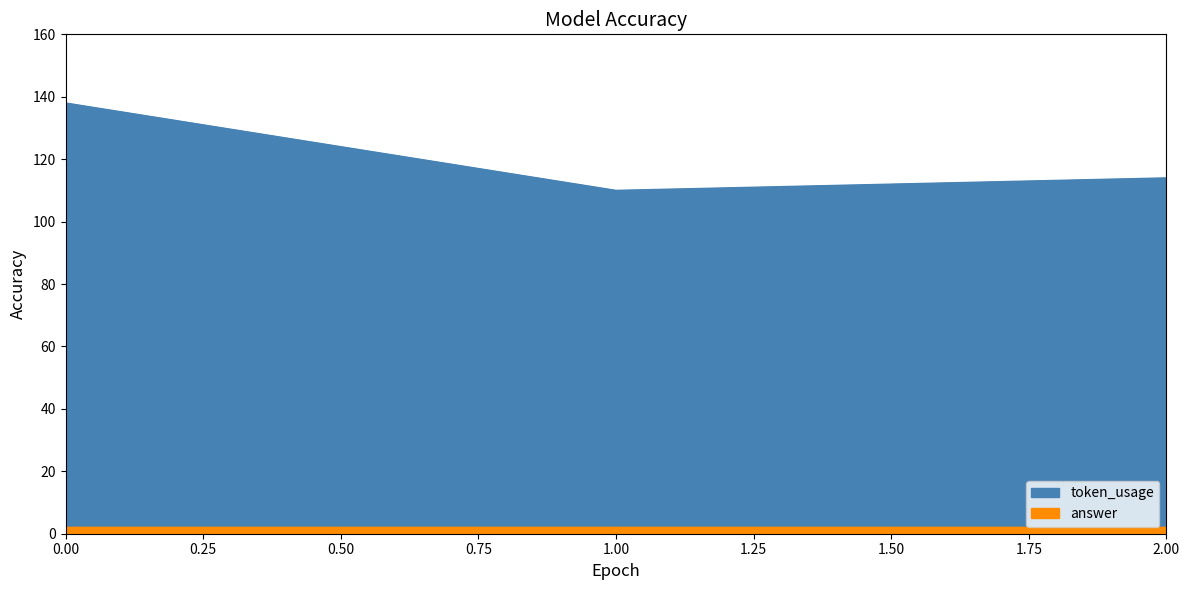

Count the values in the range 110 to 138.

3